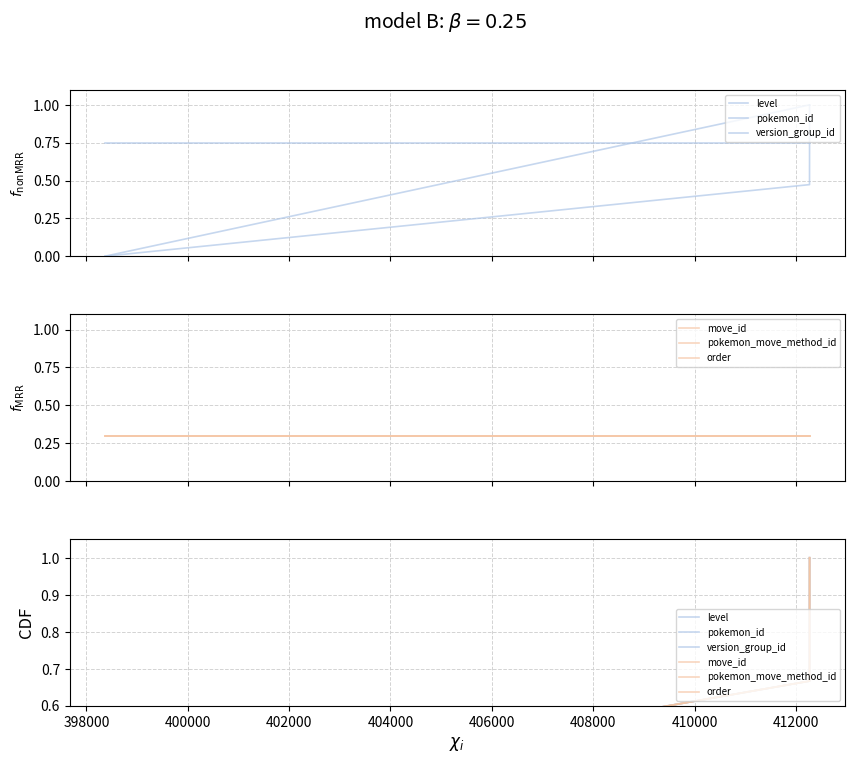

How many move_id values are between 0 and 1?

3